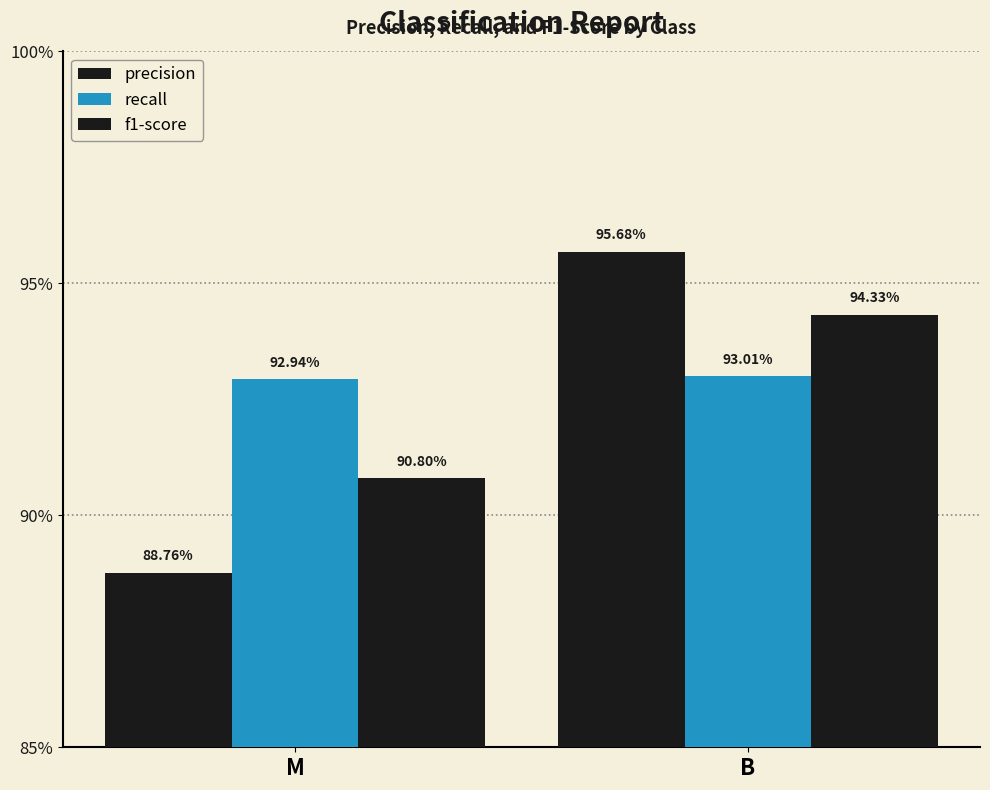

Between M and B, which series saw the biggest shift?

precision